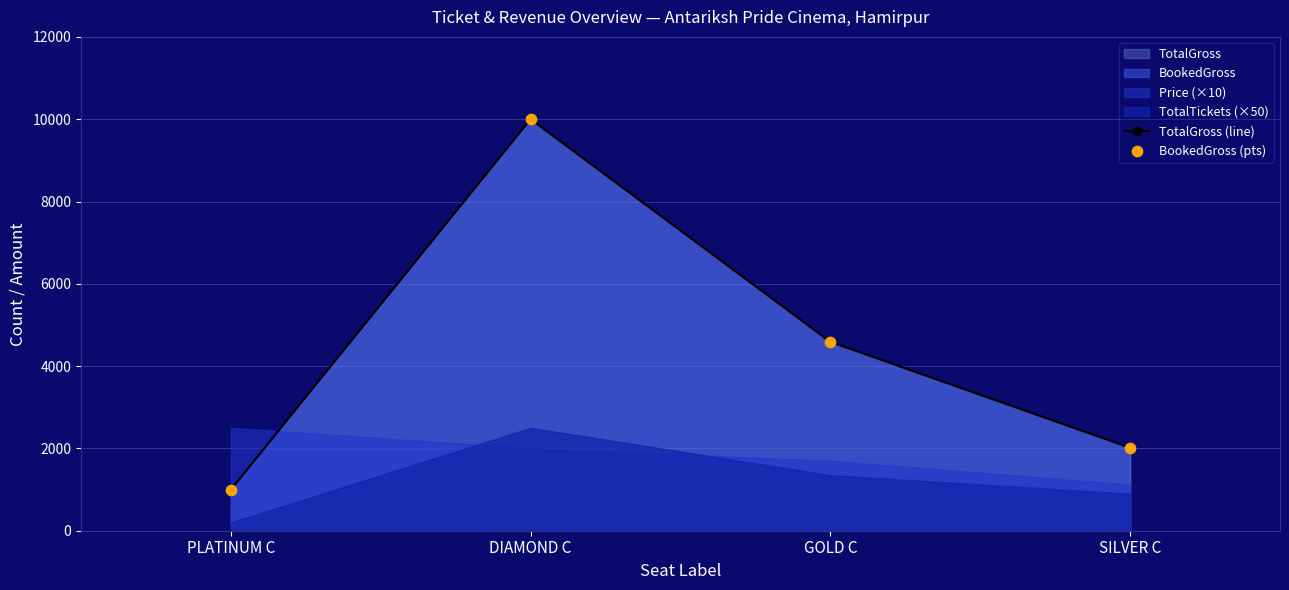

At which category is the sum across all series the highest?

DIAMOND C